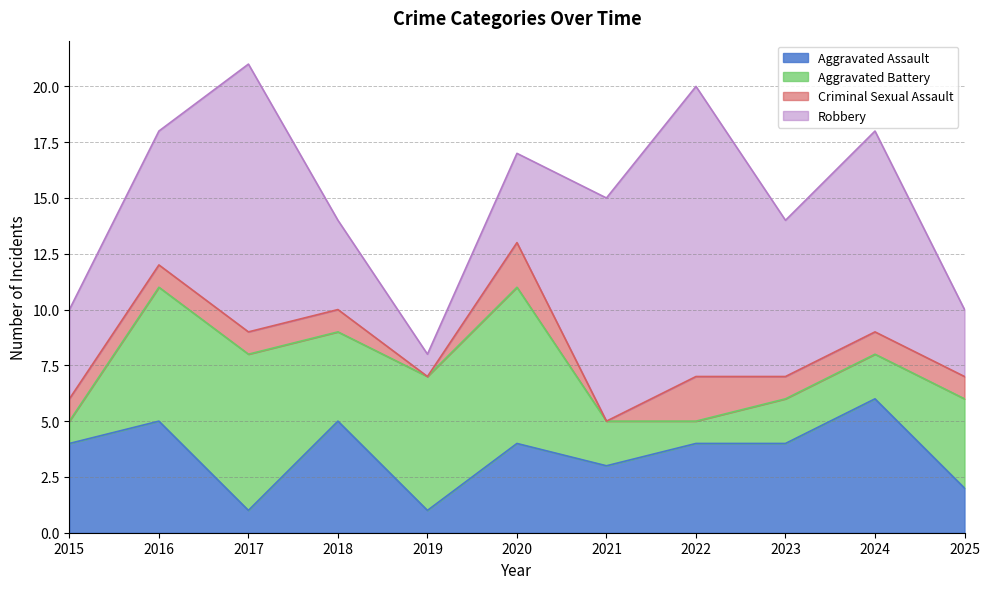

Rank the series at 2024 from lowest to highest value.

Criminal Sexual Assault, Aggravated Battery, Aggravated Assault, Robbery